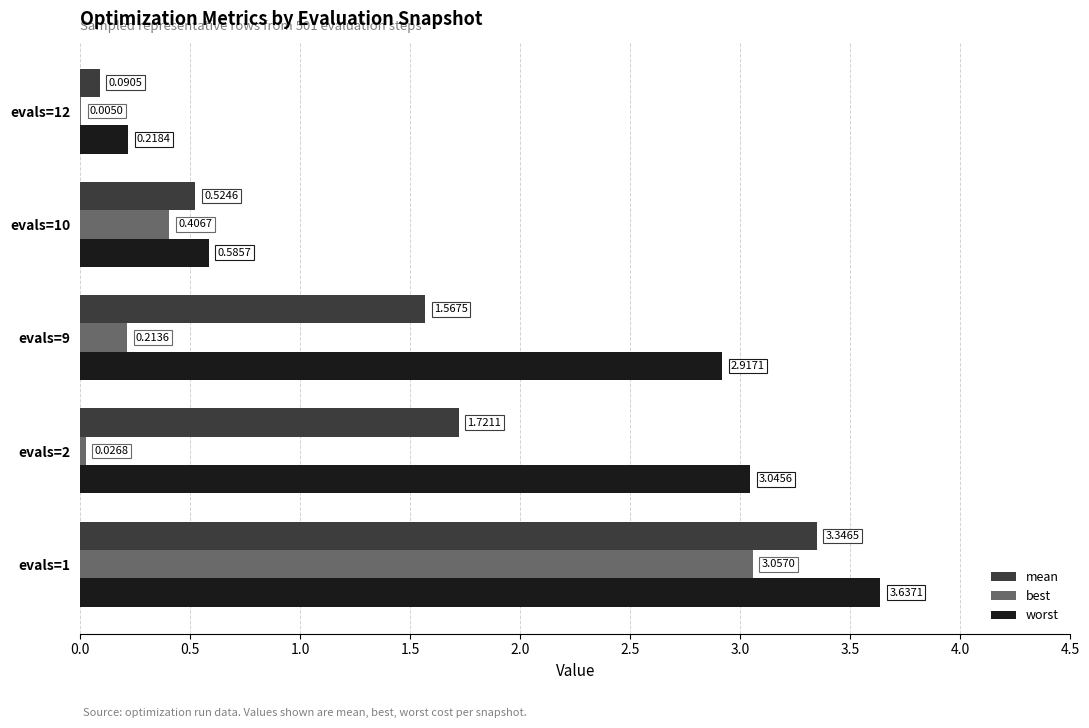

What is the average value of the best series?

0.7